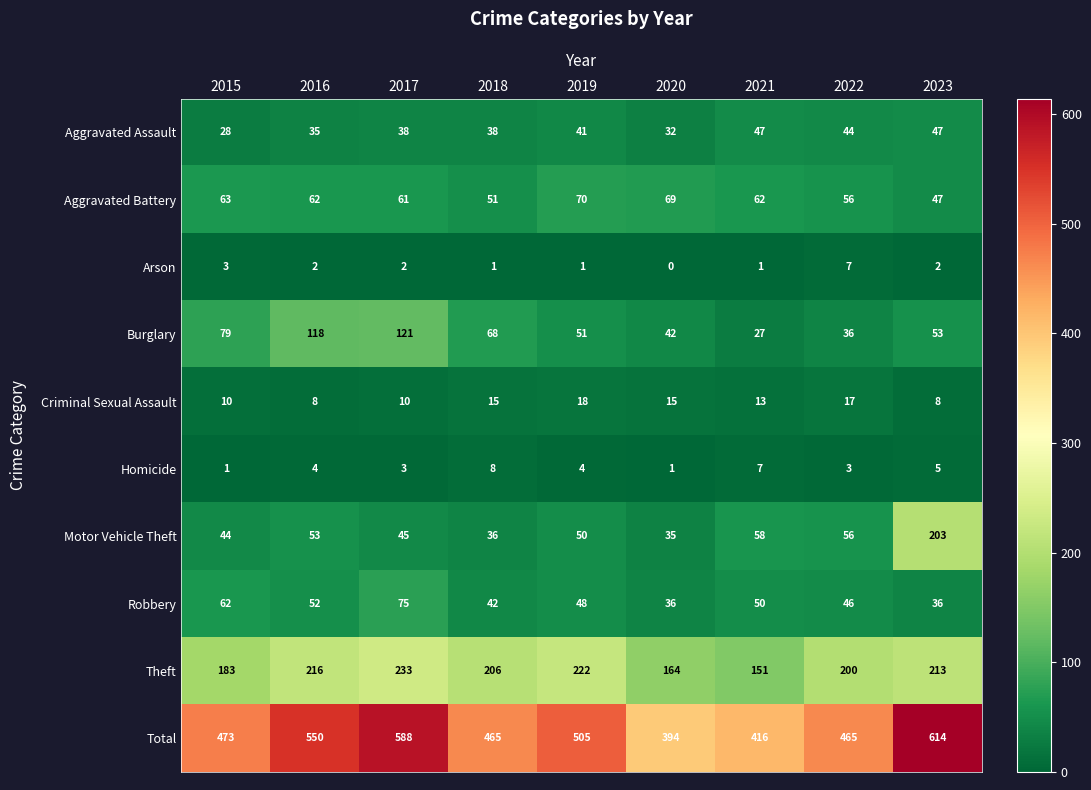

List the series in order of their peak value, lowest first.

Arson, Homicide, Criminal Sexual Assault, Aggravated Assault, Aggravated Battery, Robbery, Burglary, Motor Vehicle Theft, Theft, Total